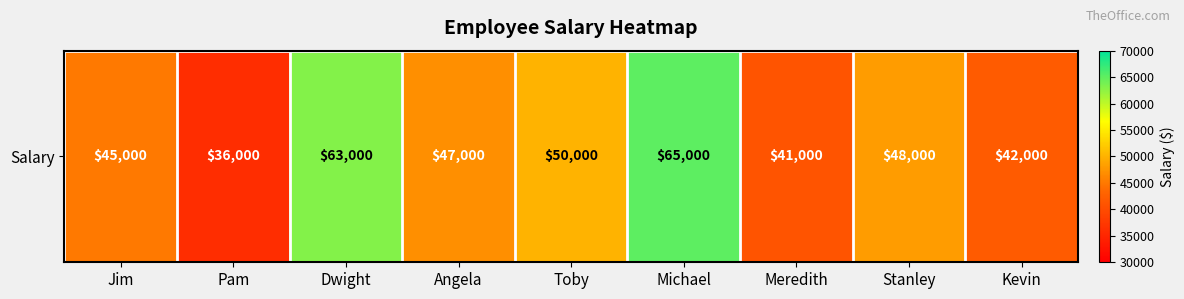

What is the sum of the values at Meredith and Angela?

88000